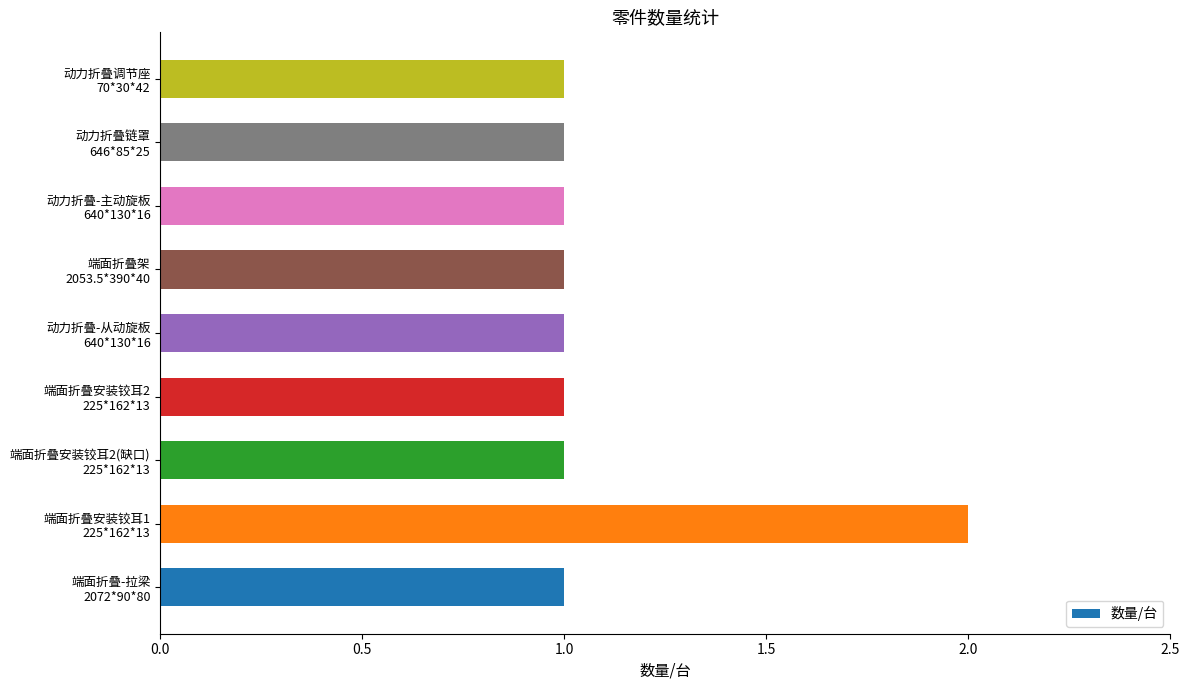

What is the greatest value displayed?

2